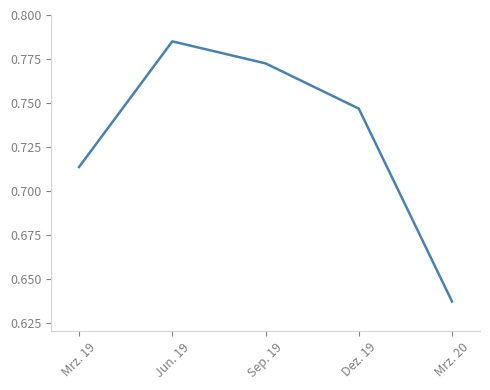

True or false: the data shows 0.9 at Mrz. 20.

False